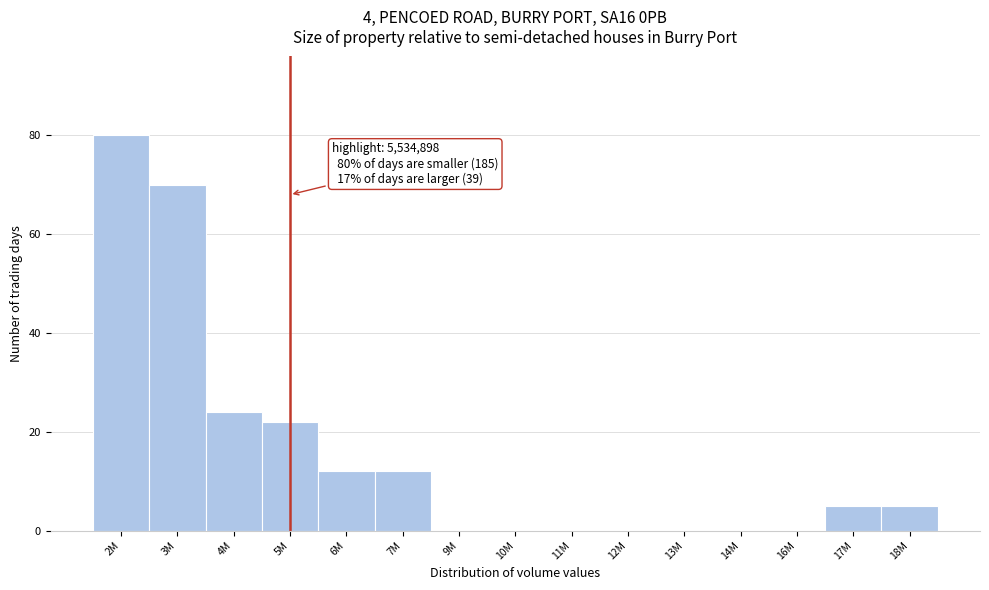

Reading left to right, what are all the values shown in this chart?

2M=80	3M=70	4M=24	5M=22	6M=12	7M=12	9M=0	10M=0	11M=0	12M=0	13M=0	14M=0	16M=0	17M=5	18M=5